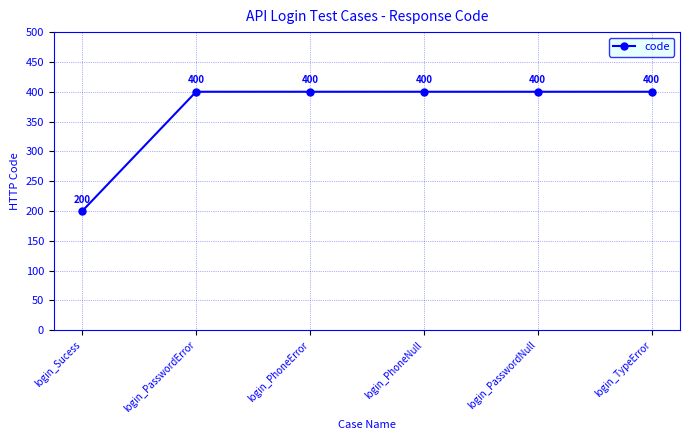

What is the smallest value displayed?

200